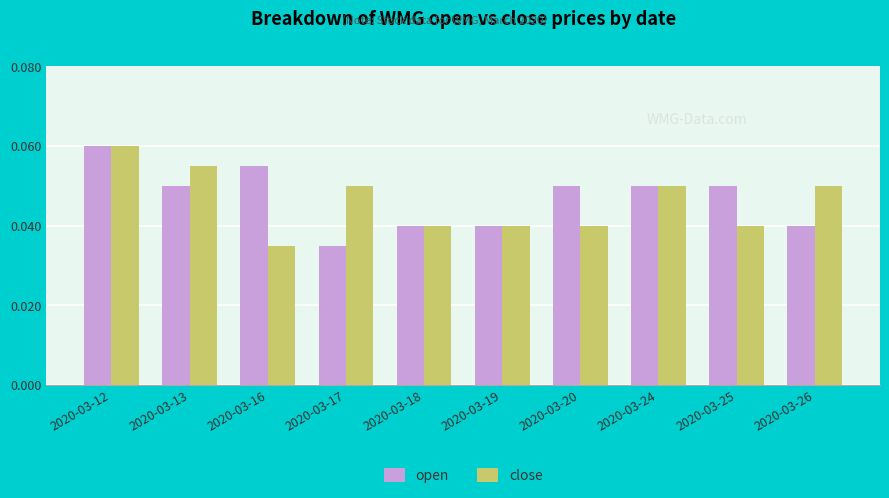

At which label is open closest to 0?

2020-03-17